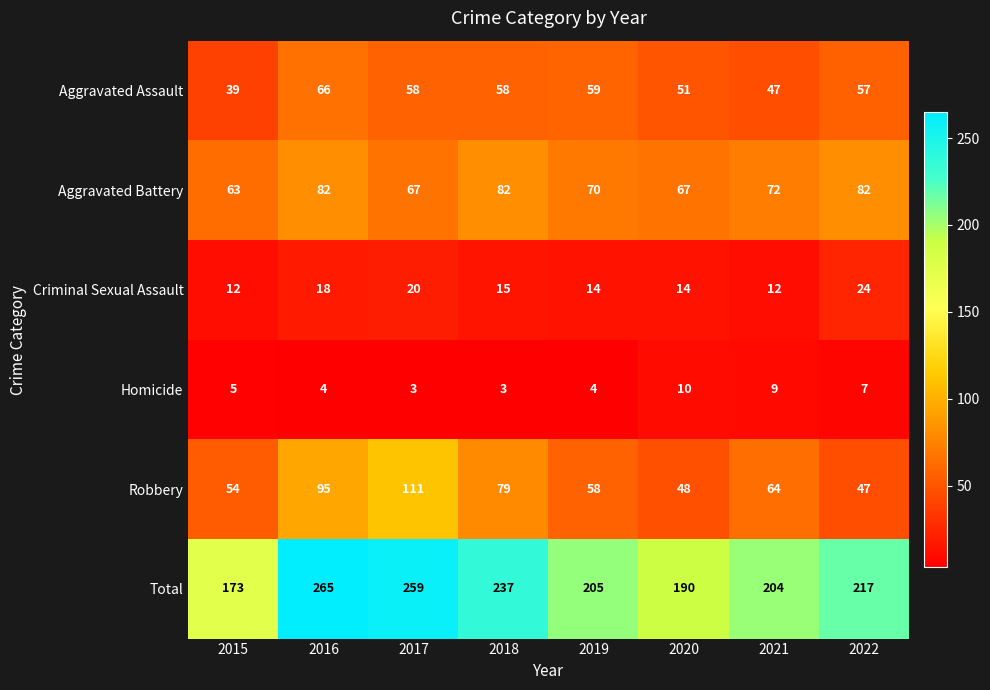

At 2018, list the series in order from smallest to largest.

Homicide, Criminal Sexual Assault, Aggravated Assault, Robbery, Aggravated Battery, Total